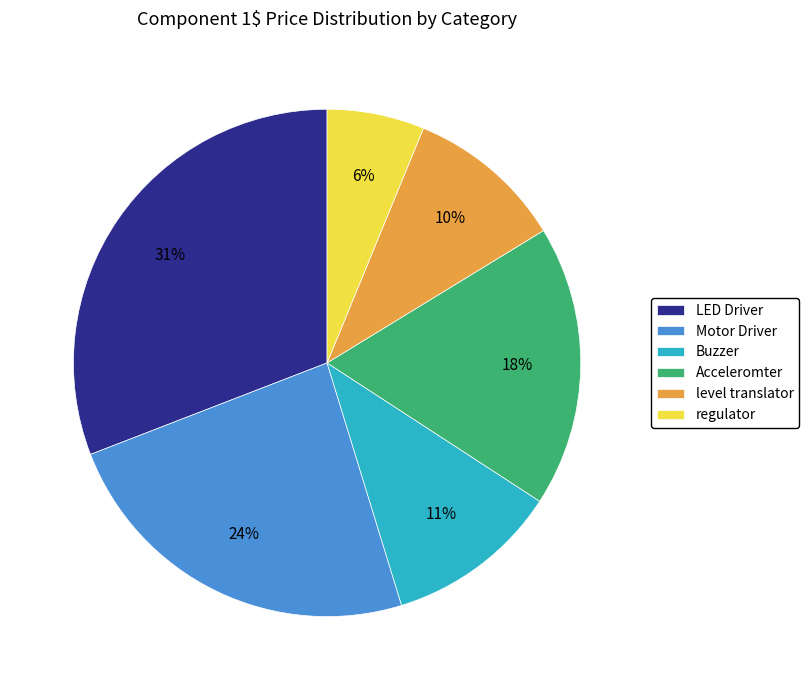

The Buzzer slice represents 11% of the pie. True or false?

True